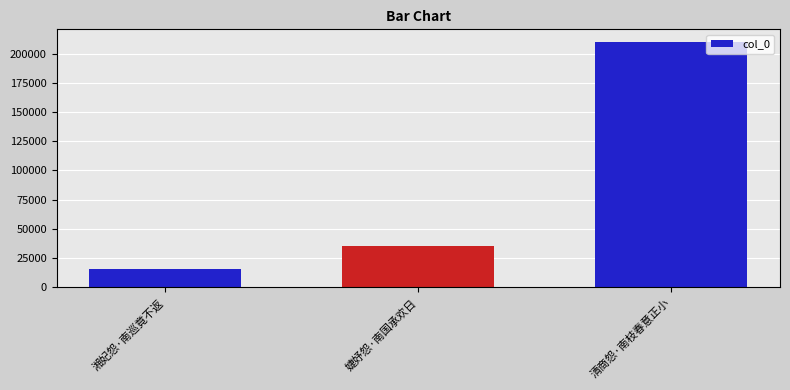

What is the difference between the values at 婕妤怨·南国承欢日 and 清商怨·南枝春意正小?

174474